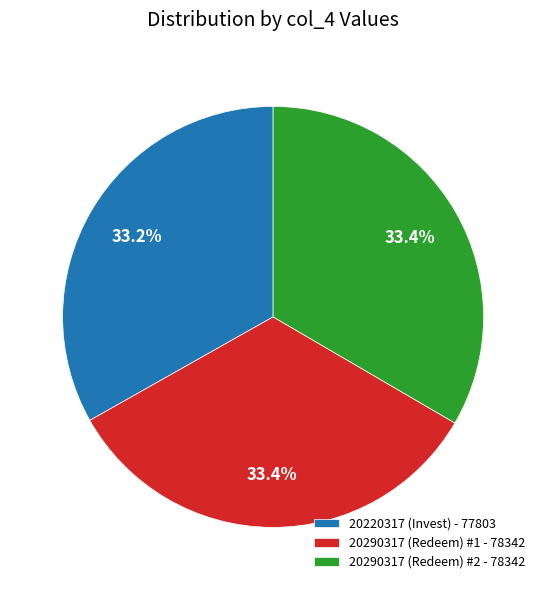

What is the ratio of the value at 20220317 (Invest) - 77803 to the value at 20290317 (Redeem) #1 - 78342?

1.0